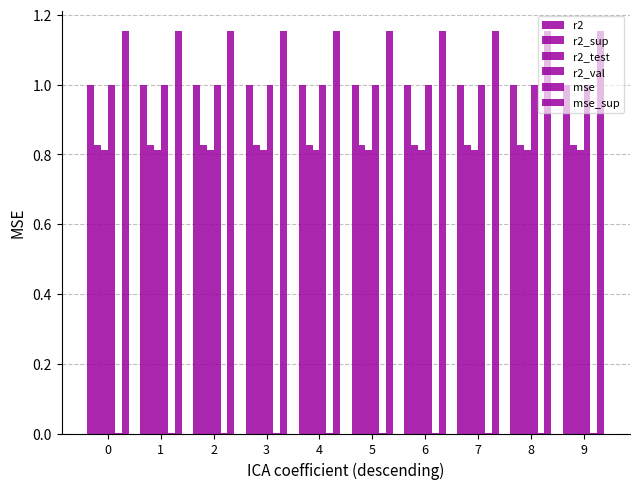

What is the total value across all series at 7?

4.8